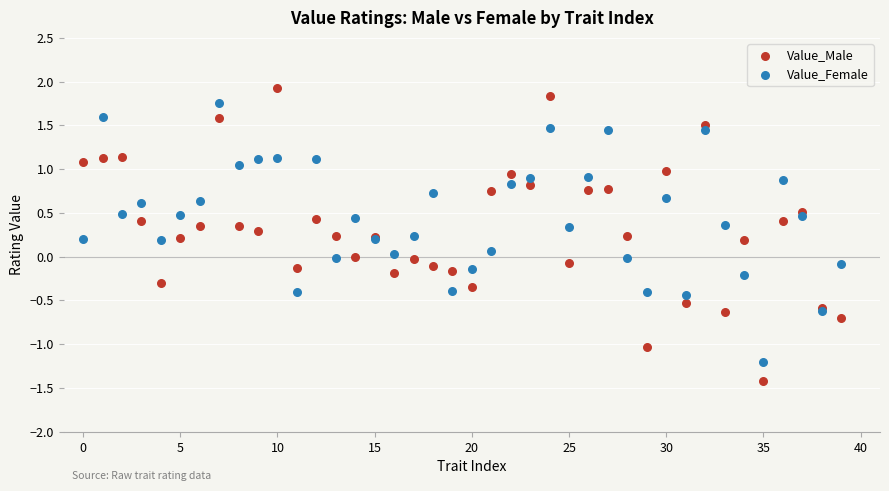

Which series contains the highest Y value?

Value_Male